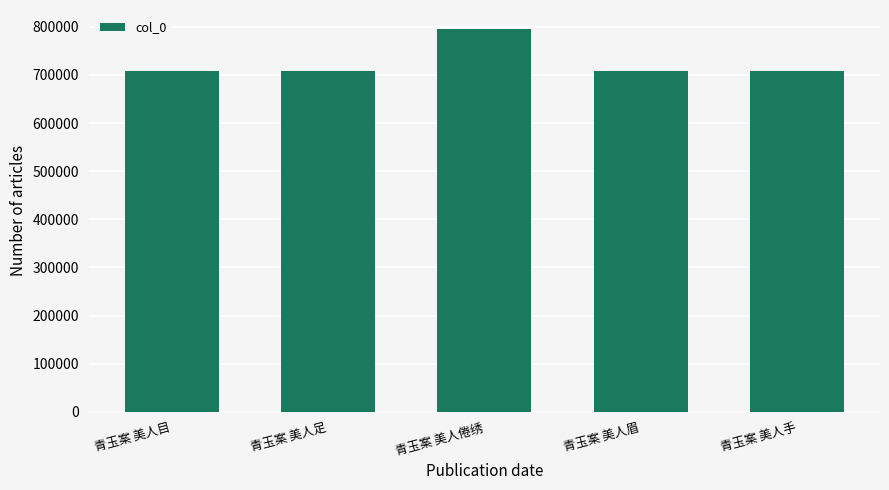

What is the difference between the values at 青玉案 美人目 and 青玉案 美人倦绣?

86533